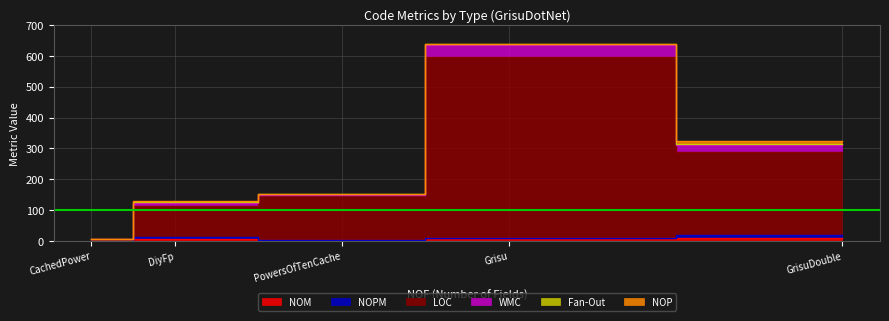

What is the sum of all NOP values?

12